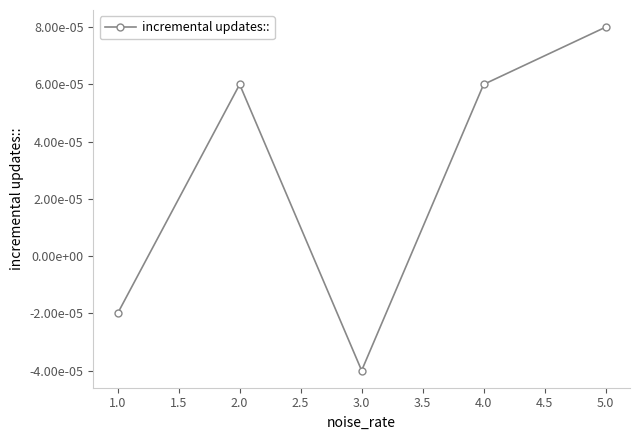

Is this an area chart (filled region under the line)?

No